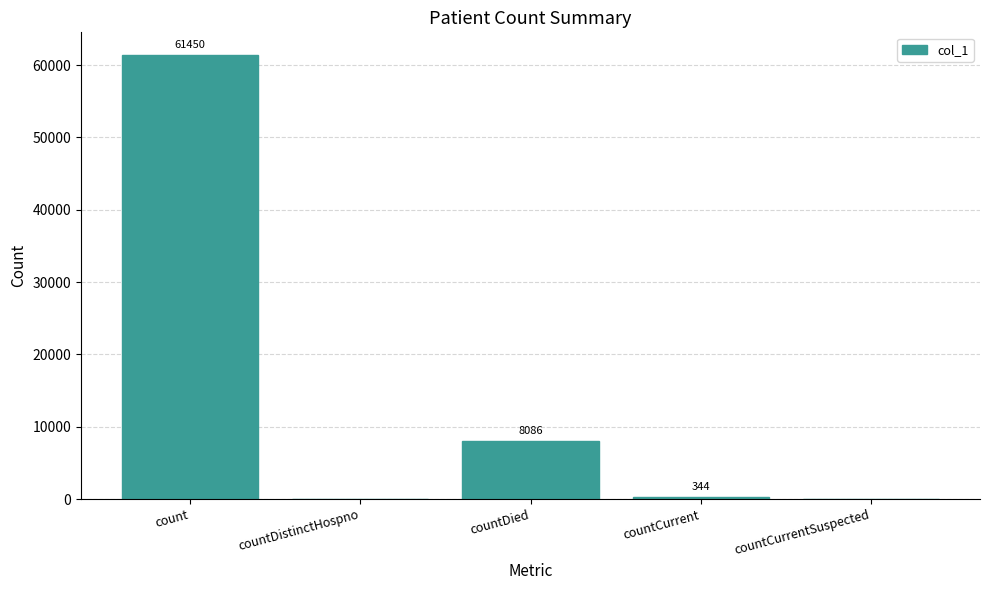

What is the change in value from countDied to countCurrentSuspected?

-8086